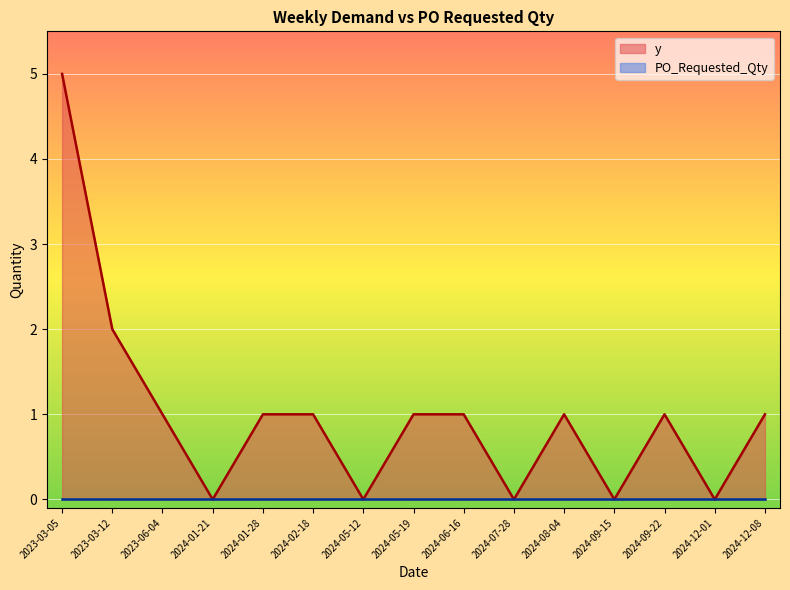

Does the chart display data point markers on the line(s)?

No